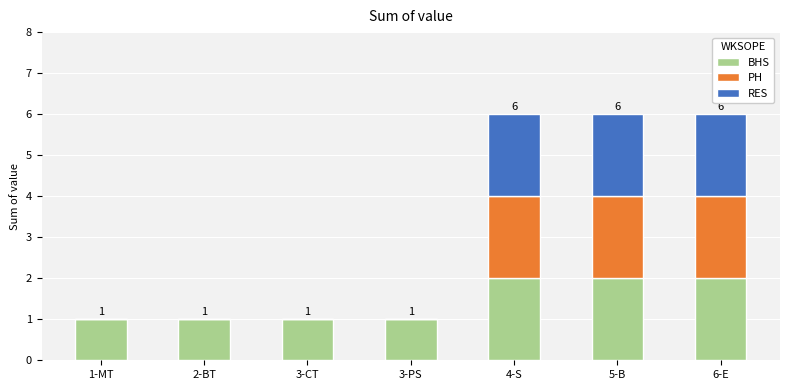

What is the sum of all BHS values?

10